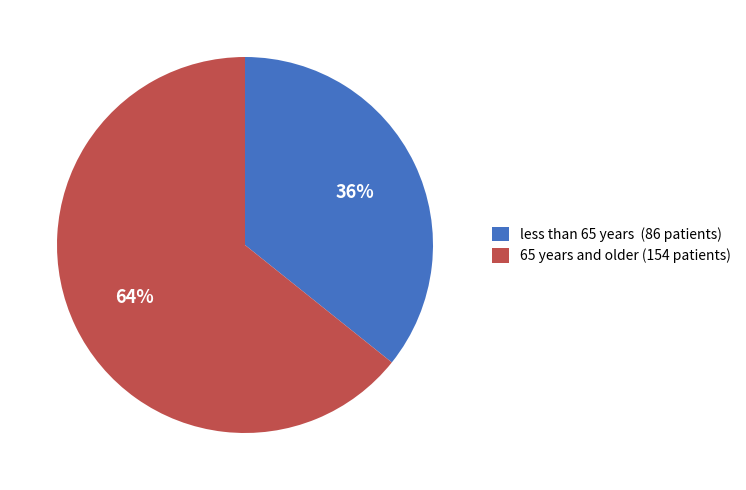

Which slice is the smallest?

less than 65 years (86 patients)